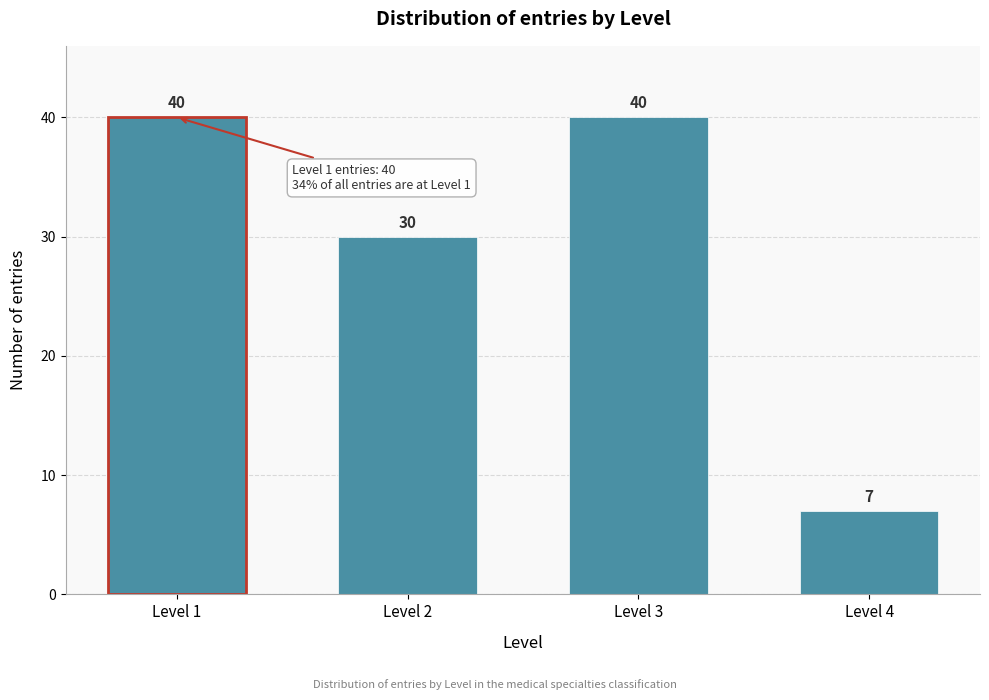

Reading right to left, transcribe all the data shown in this chart.

Level 4=7	Level 3=40	Level 2=30	Level 1=40